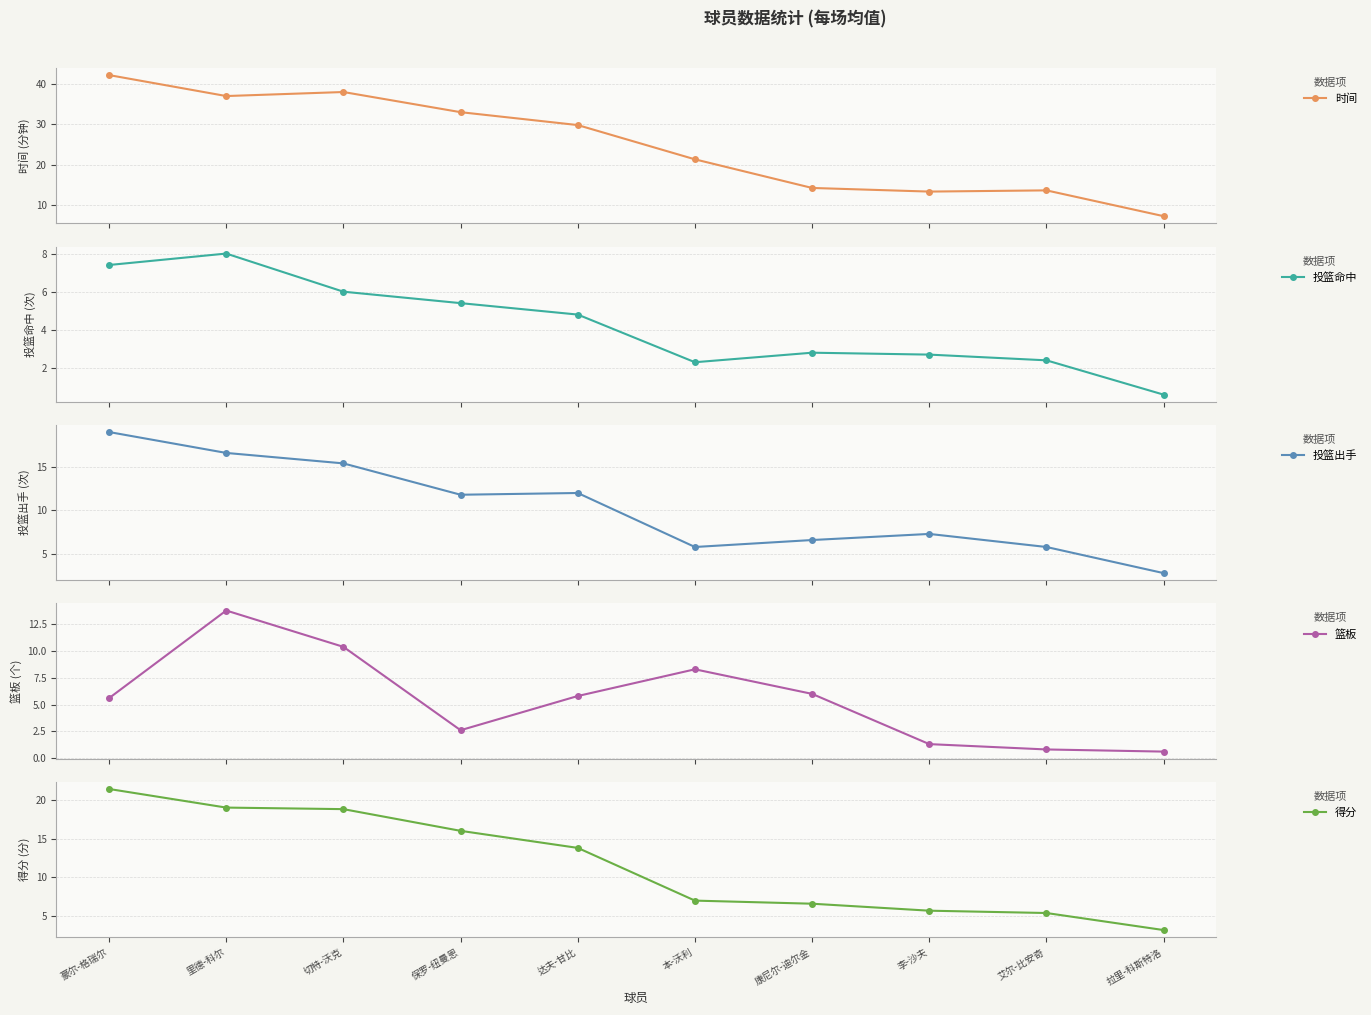

What is the difference between the highest and lowest values at 保罗-纽曼恩?

30.4